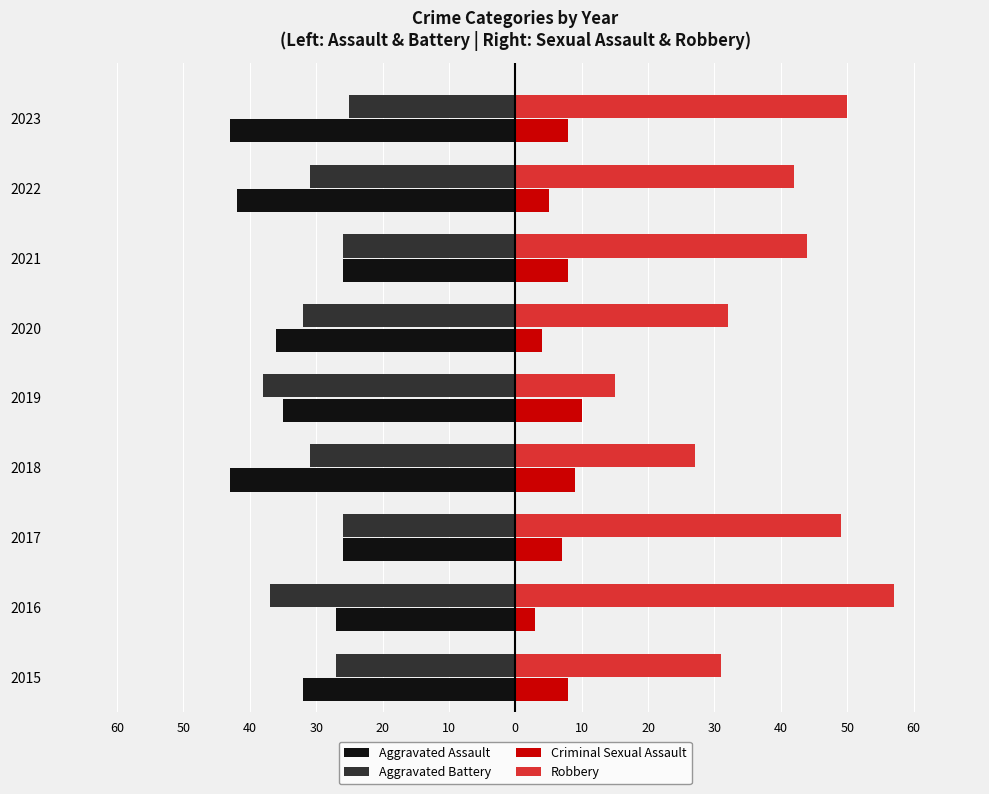

What are all the series names shown in the legend?

Aggravated Assault, Aggravated Battery, Criminal Sexual Assault, Robbery